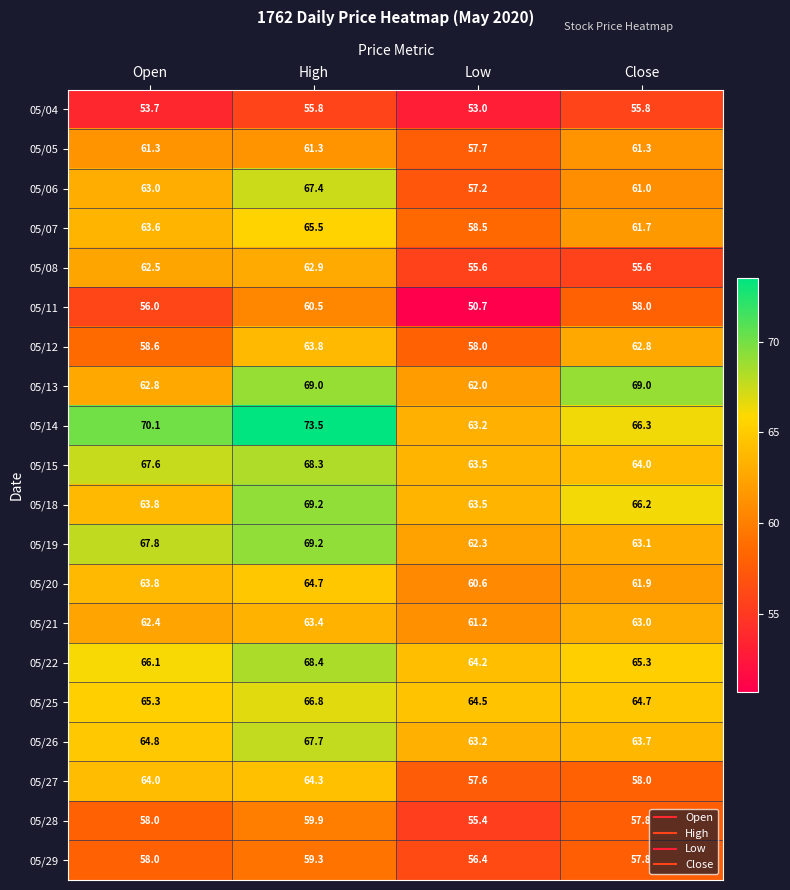

At which category is the sum across all series the highest?

High